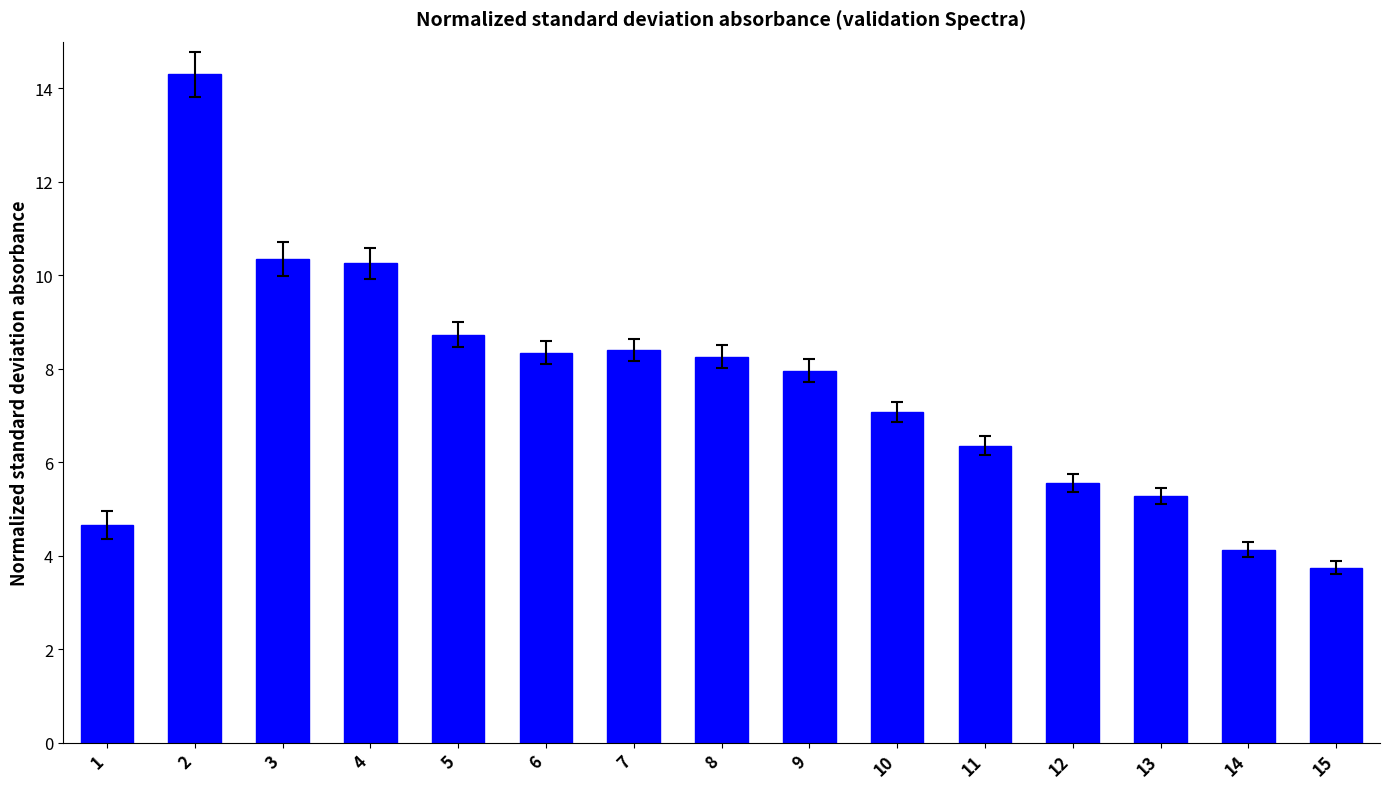

Reading left to right, list all the values displayed in this chart.

4.7	14.3	10.4	10.3	8.7	8.3	8.4	8.3	8.0	7.1	6.4	5.6	5.3	4.1	3.7